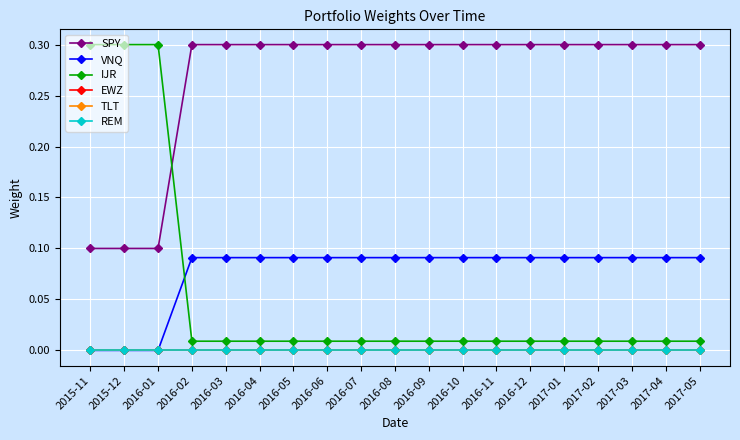

Is this an area chart (filled region under the line)?

No